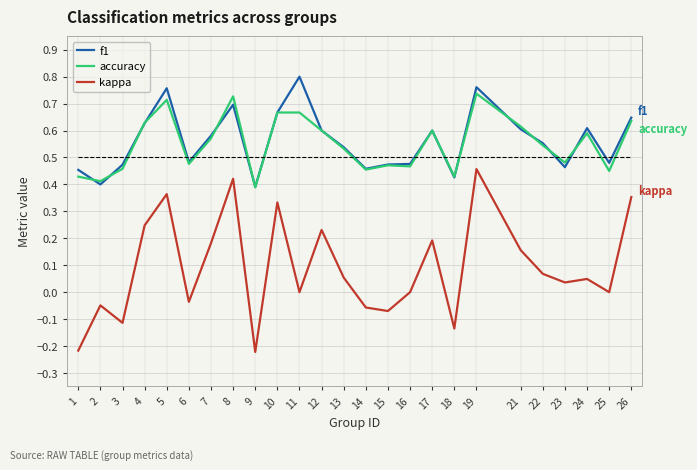

What is the total value across all series at 16?

0.9